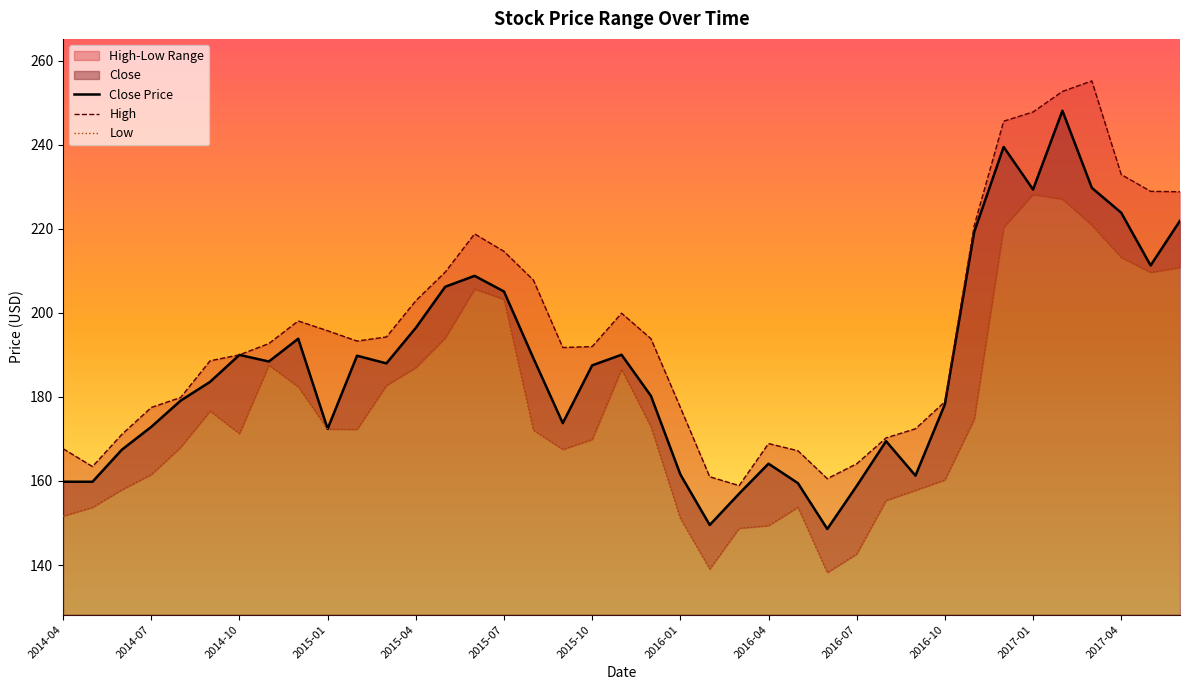

What is the minimum value for High?

158.9